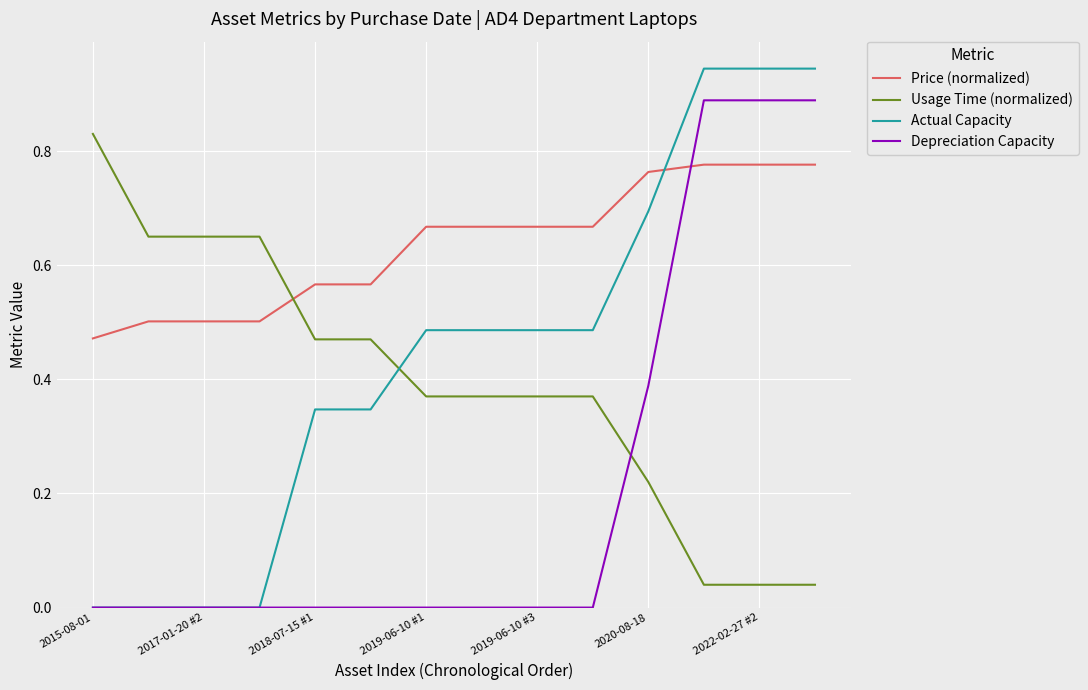

What is the sum of all Usage Time (normalized) values?

5.5